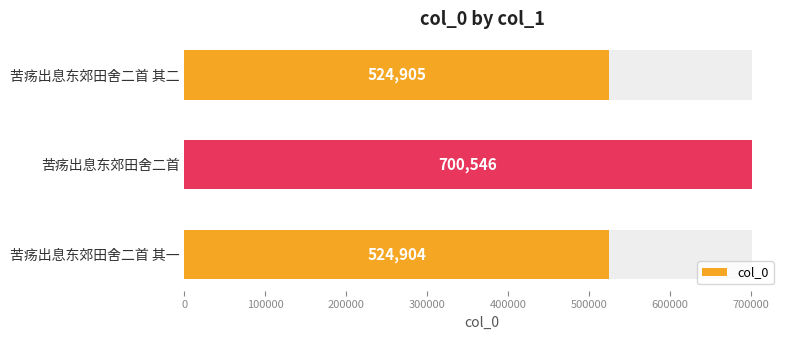

Are the bars horizontal?

Yes